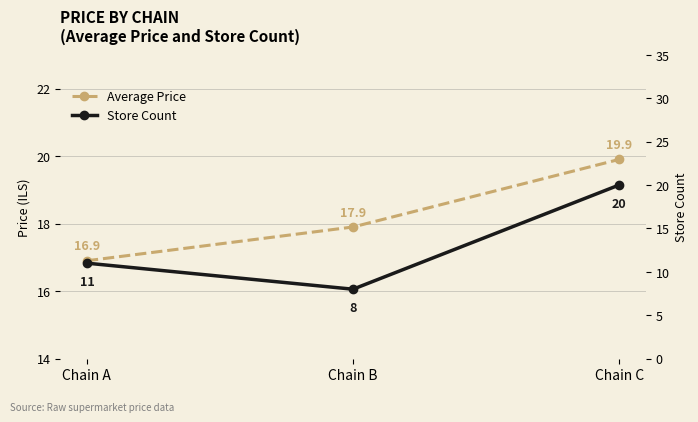

What is the value of the Average Price point at the 1st from the left?

16.9